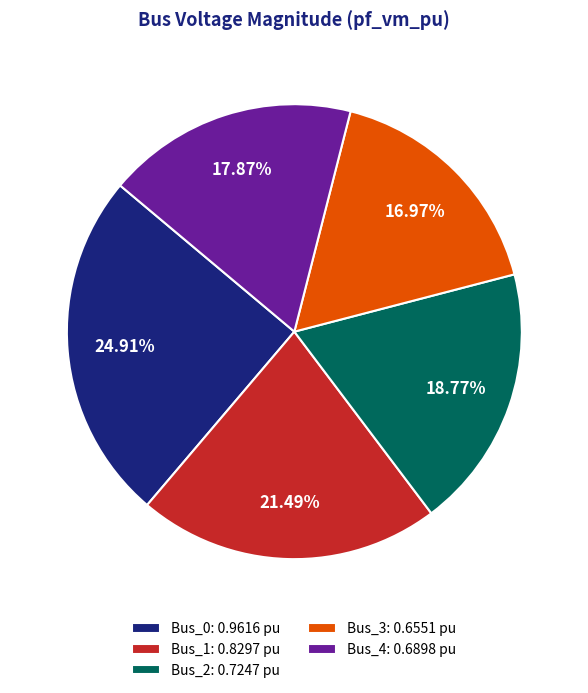

How many segments does this pie chart have?

5